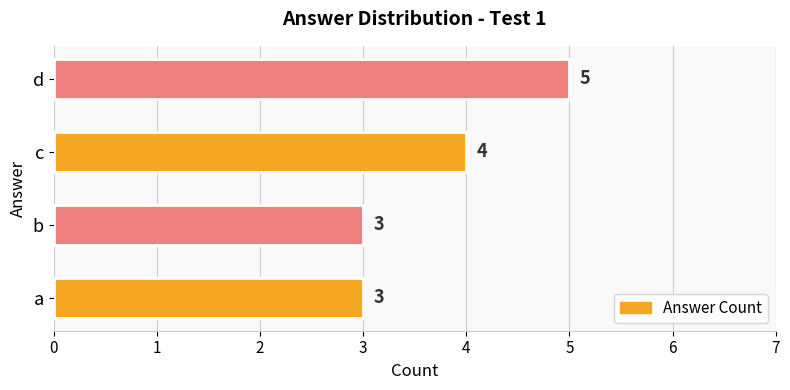

How many categories are shown in the chart?

4